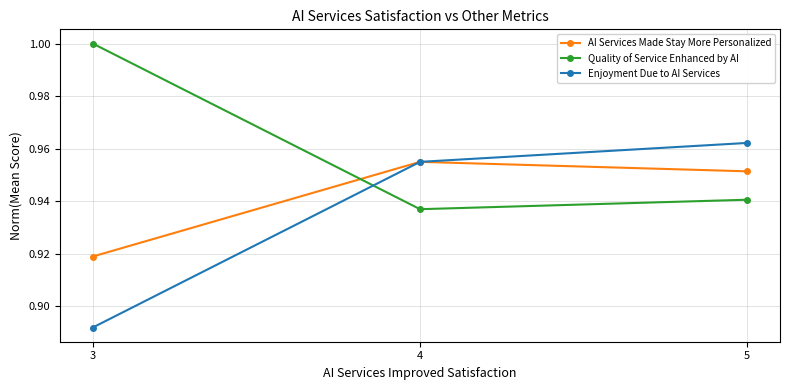

Which category has the highest value across all series?

3